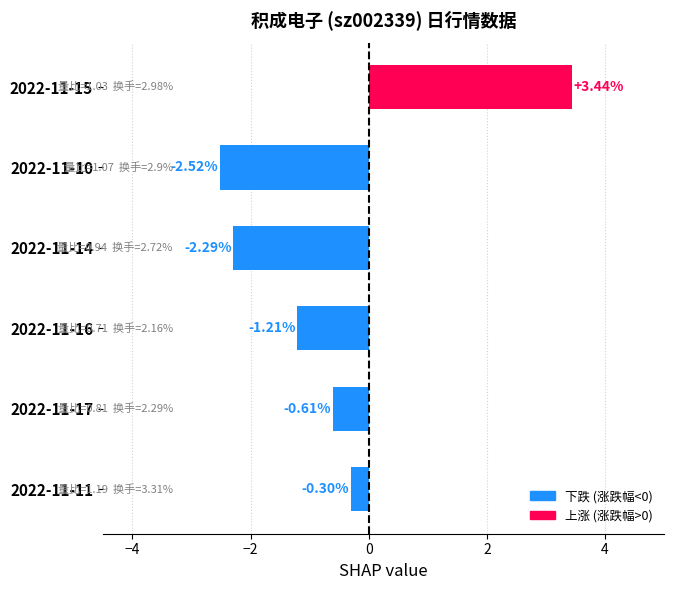

Rank the categories by value from highest to lowest.

2022-11-15, 2022-11-11, 2022-11-17, 2022-11-16, 2022-11-14, 2022-11-10